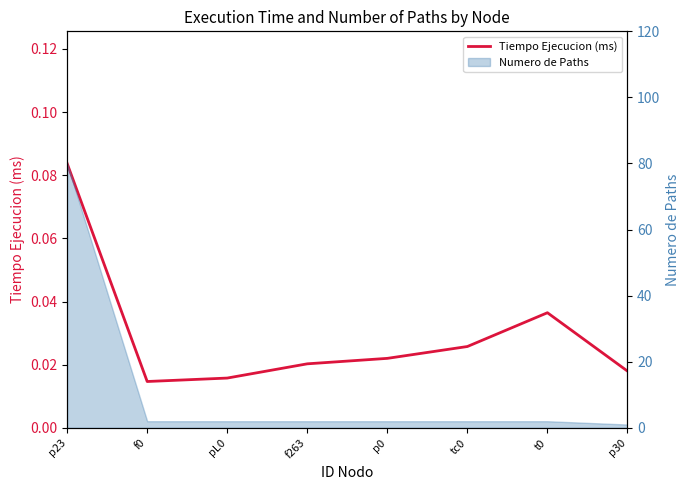

The chart shows a value of 0.0 at pL0. True or false?

True